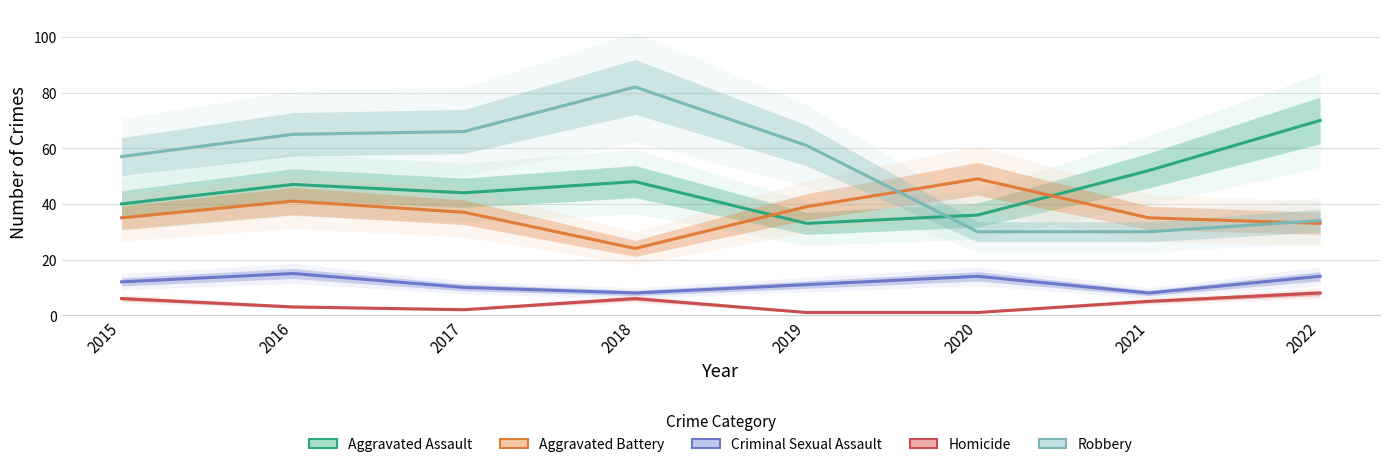

Reading left to right, what are all the values shown in this chart?

Aggravated Assault: 40	47	44	48	33	36	52	70
Aggravated Battery: 35	41	37	24	39	49	35	33
Criminal Sexual Assault: 12	15	10	8	11	14	8	14
Homicide: 6	3	2	6	1	1	5	8
Robbery: 57	65	66	82	61	30	30	34